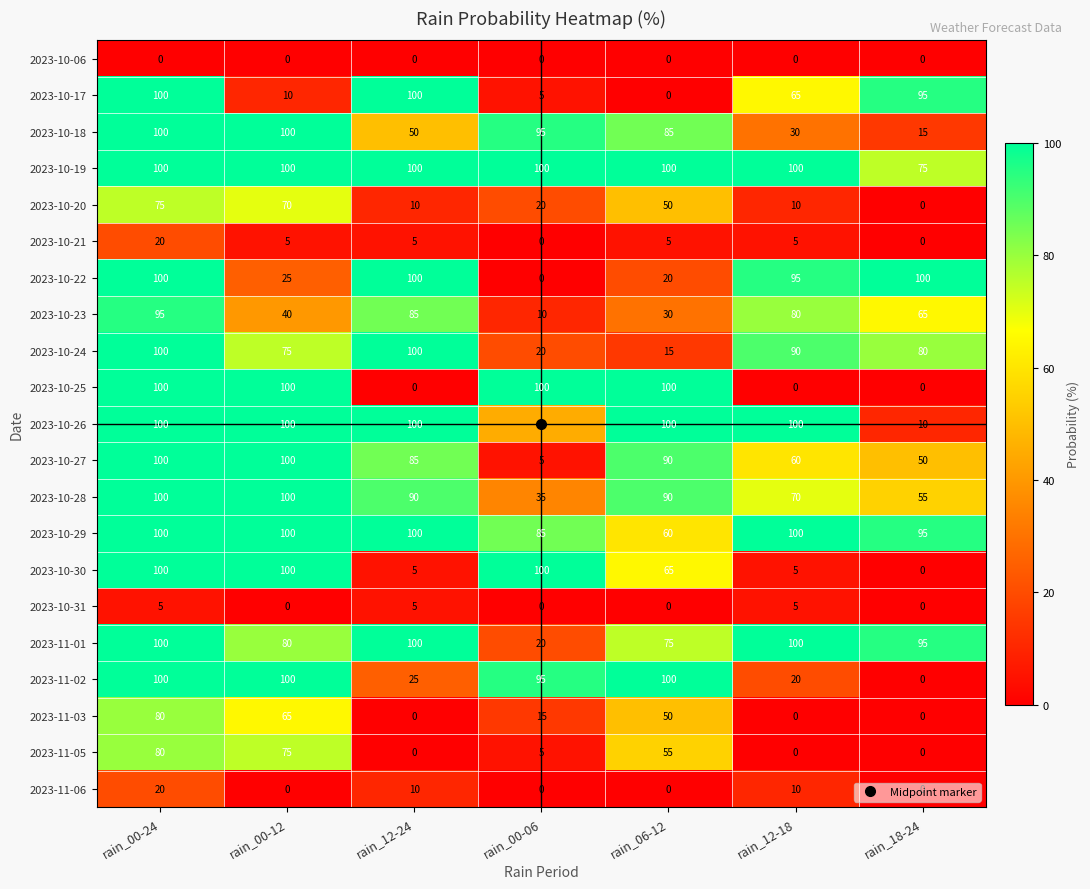

What is the difference between the 2023-11-05 values at rain_06-12 and rain_00-12?

20